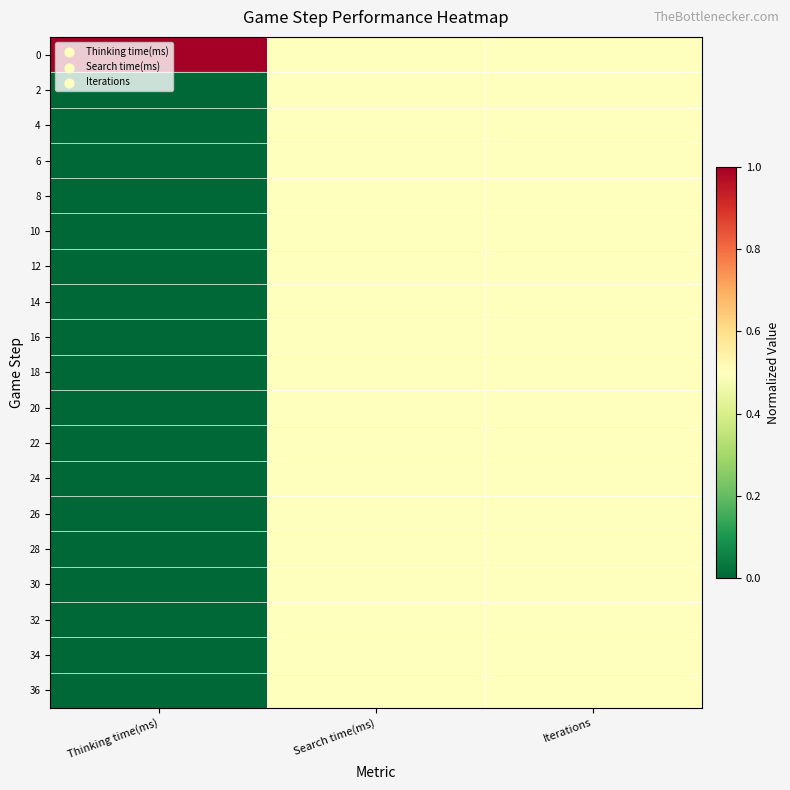

Count the number of categories in the chart.

3